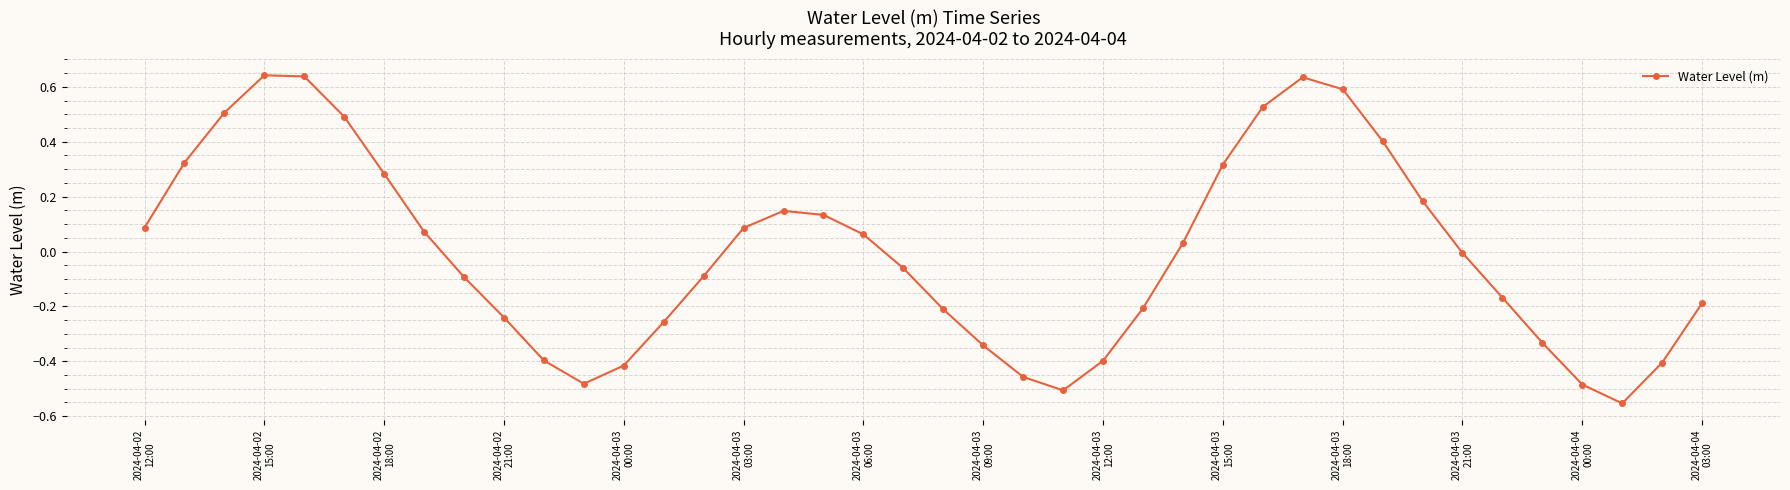

How many points are higher than both their immediate neighbors (excluding endpoints)?

3